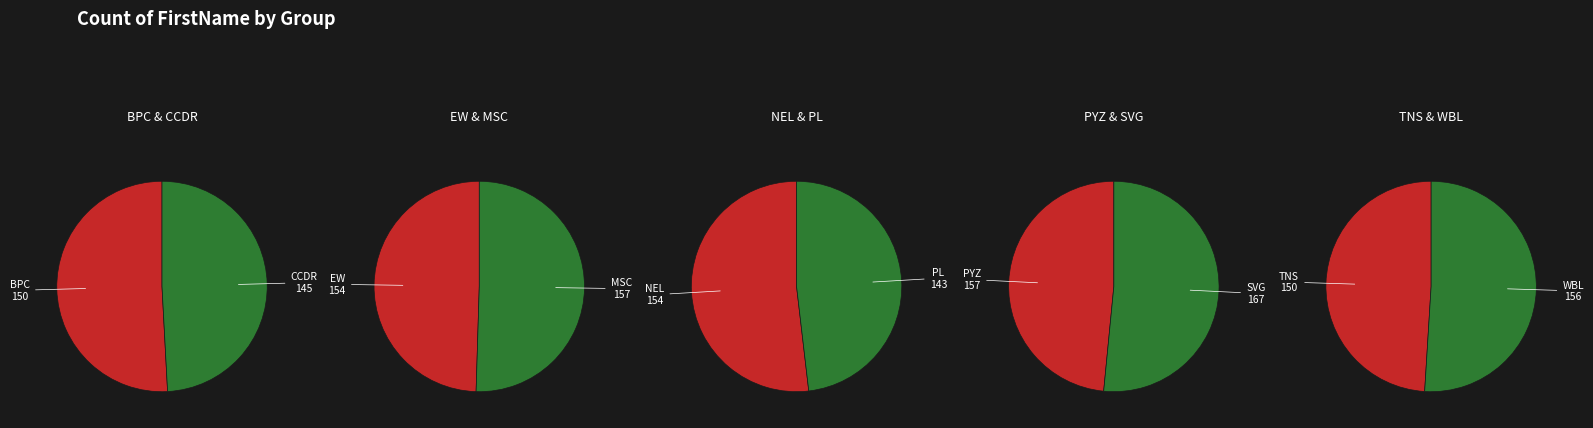

What is the change in value from PYZ to TNS?

-7